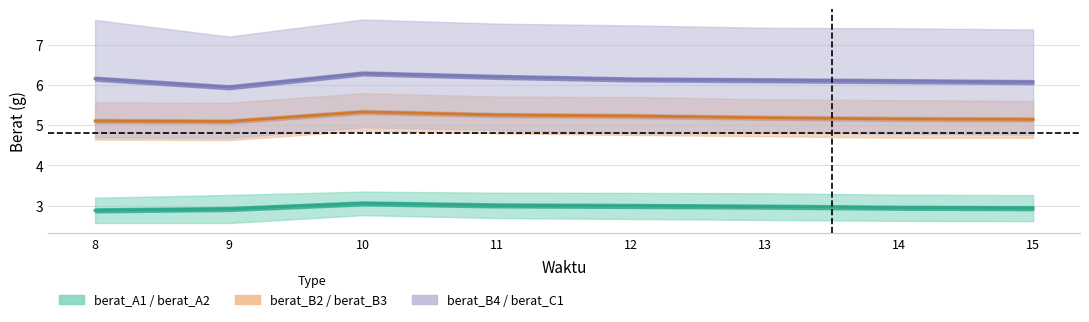

How many interior local peaks does the berat_C1 series have?

1